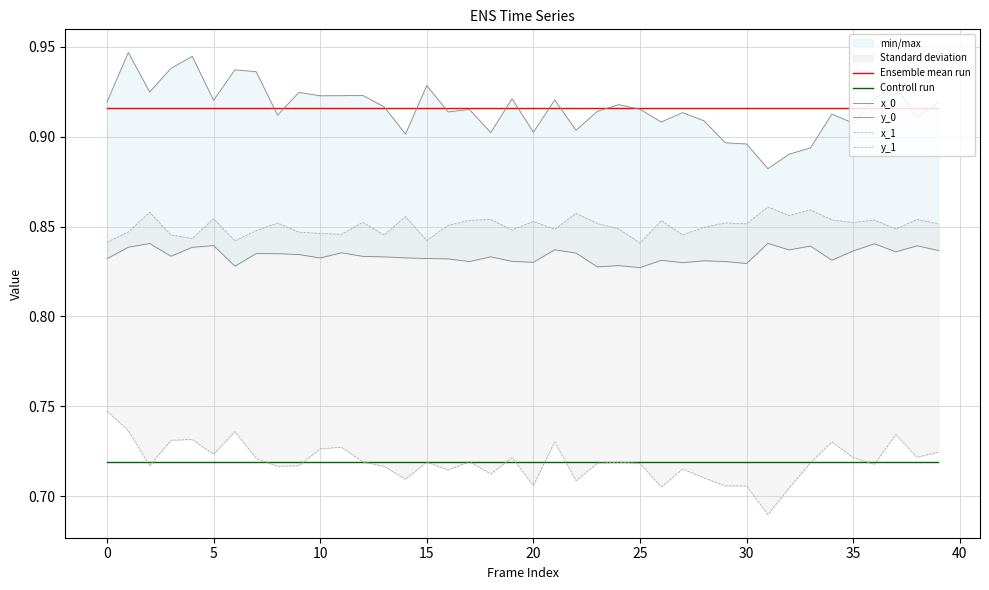

True or false: Ensemble mean run and Controll run intersect in this chart.

False